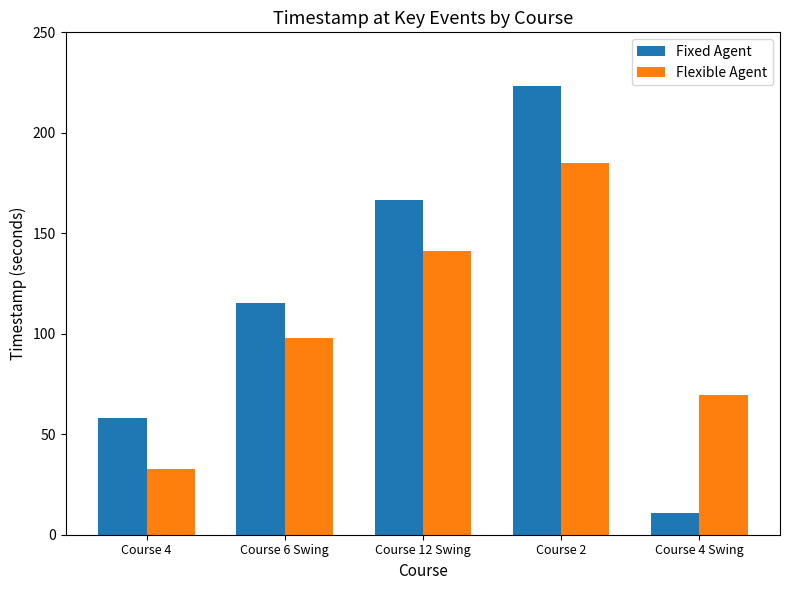

What is the average value of the Flexible Agent series?

105.1